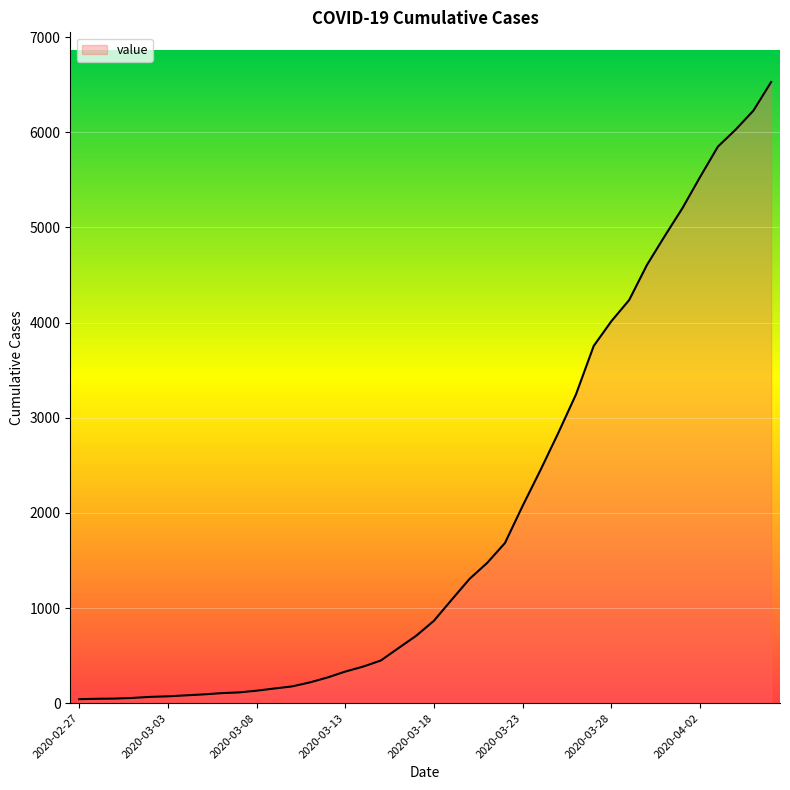

What is the maximum value shown in the chart?

6529